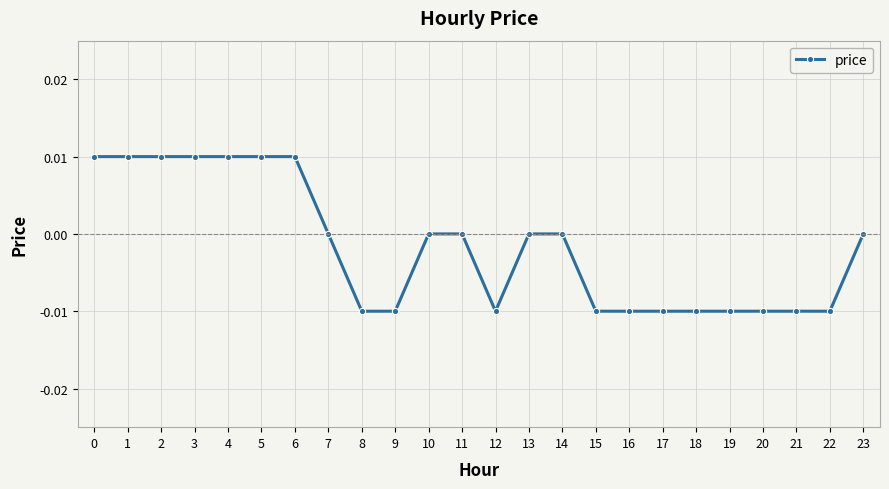

The value at 3 is 0.0. True or false?

True